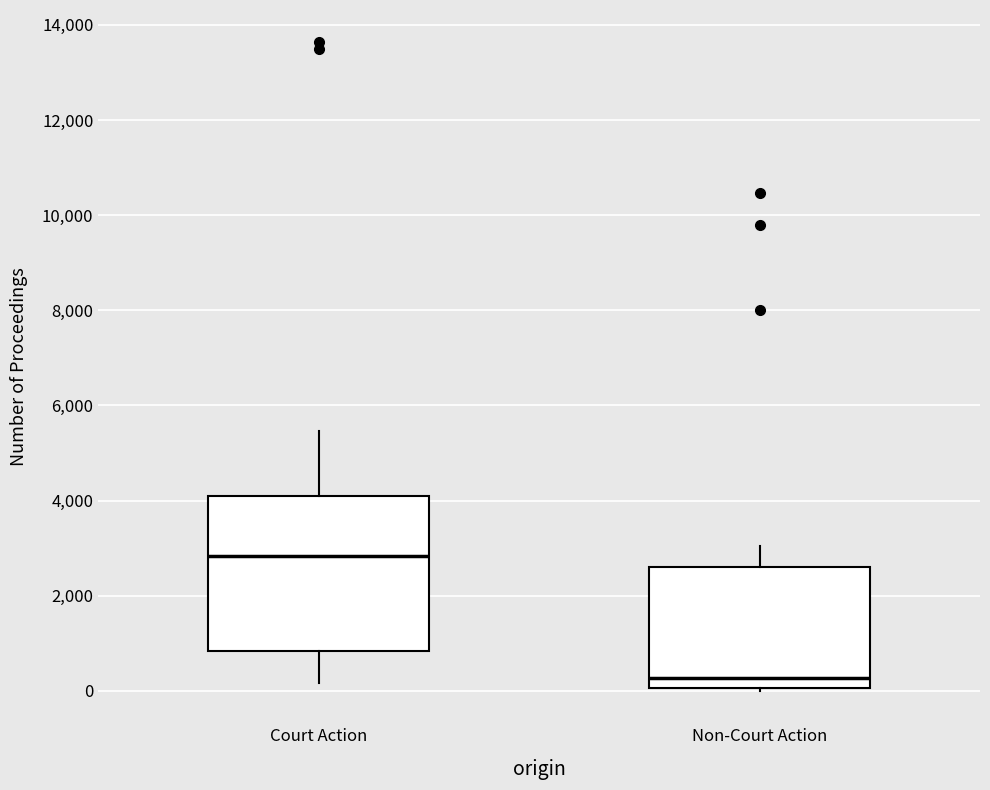

Reading left to right, transcribe this box plot: for each box, give where its median line is, the range the box spans, and where its two whiskers end, as read against the y-axis. The values are not printed on the chart, so give them approximately, as read against the axis.

Court Action: median 2800, box 800 to 4000, whiskers 200 to 5400
Non-Court Action: median 200, box 0 to 2600, whiskers 0 to 3000